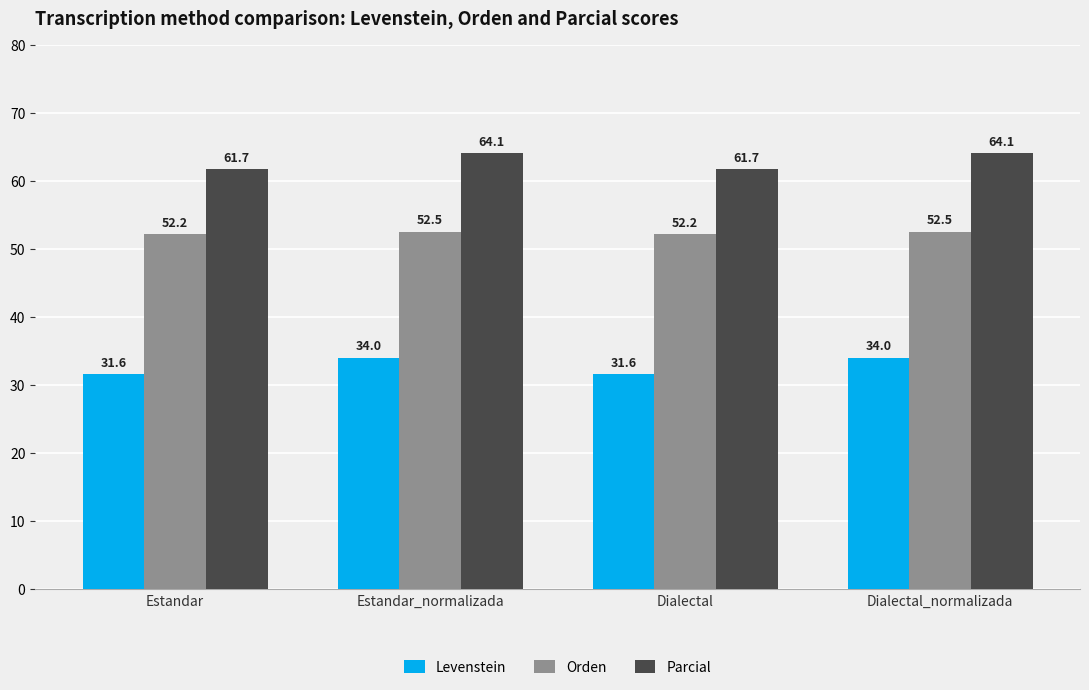

What is the label of the 3rd bar from the left?

Dialectal